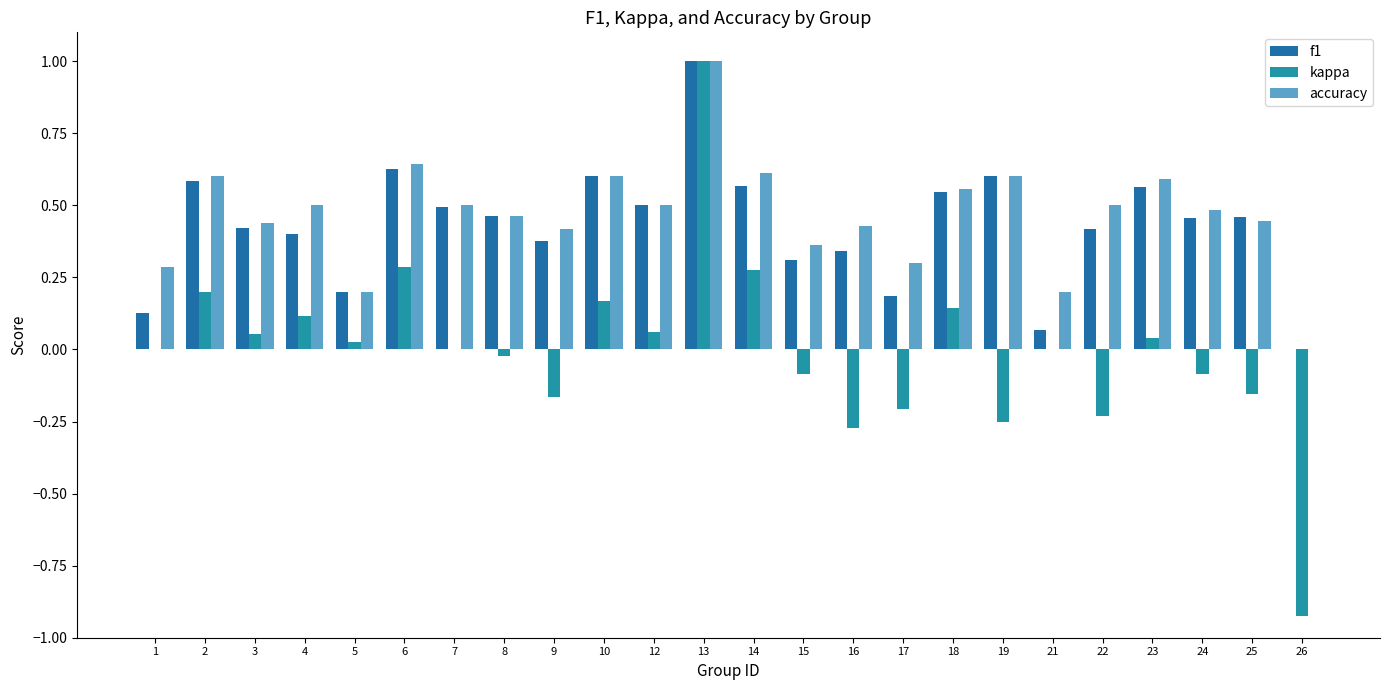

Reading left to right, transcribe all the data shown in this chart.

f1: 1=0.1	2=0.6	3=0.4	4=0.4	5=0.2	6=0.6	7=0.5	8=0.5	9=0.4	10=0.6	12=0.5	13=1.0	14=0.6	15=0.3	16=0.3	17=0.2	18=0.5	19=0.6	21=0.1	22=0.4	23=0.6	24=0.5	25=0.5	26=0.0
kappa: 1=0.0	2=0.2	3=0.1	4=0.1	5=0.0	6=0.3	7=0.0	8=-0.0	9=-0.2	10=0.2	12=0.1	13=1.0	14=0.3	15=-0.1	16=-0.3	17=-0.2	18=0.1	19=-0.2	21=0.0	22=-0.2	23=0.0	24=-0.1	25=-0.2	26=-0.9
accuracy: 1=0.3	2=0.6	3=0.4	4=0.5	5=0.2	6=0.6	7=0.5	8=0.5	9=0.4	10=0.6	12=0.5	13=1.0	14=0.6	15=0.4	16=0.4	17=0.3	18=0.6	19=0.6	21=0.2	22=0.5	23=0.6	24=0.5	25=0.4	26=0.0